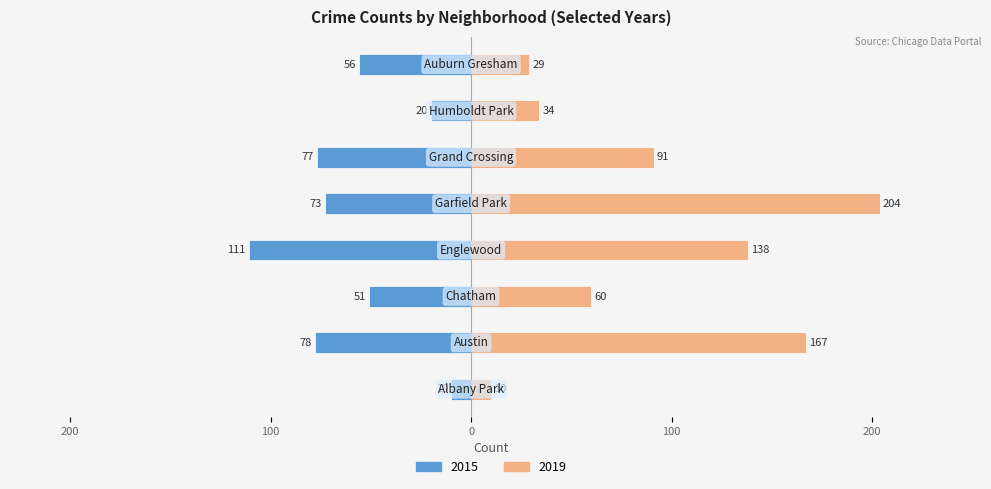

At which label does 2015 first exceed -56?

Albany Park